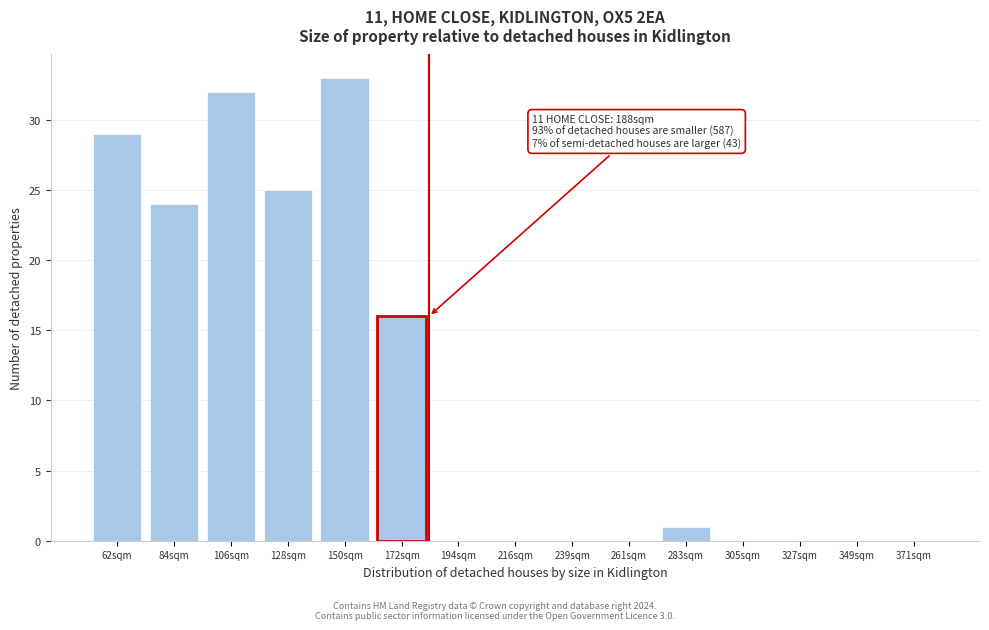

Over which range of the x-axis is the bar tallest?

140 to 160